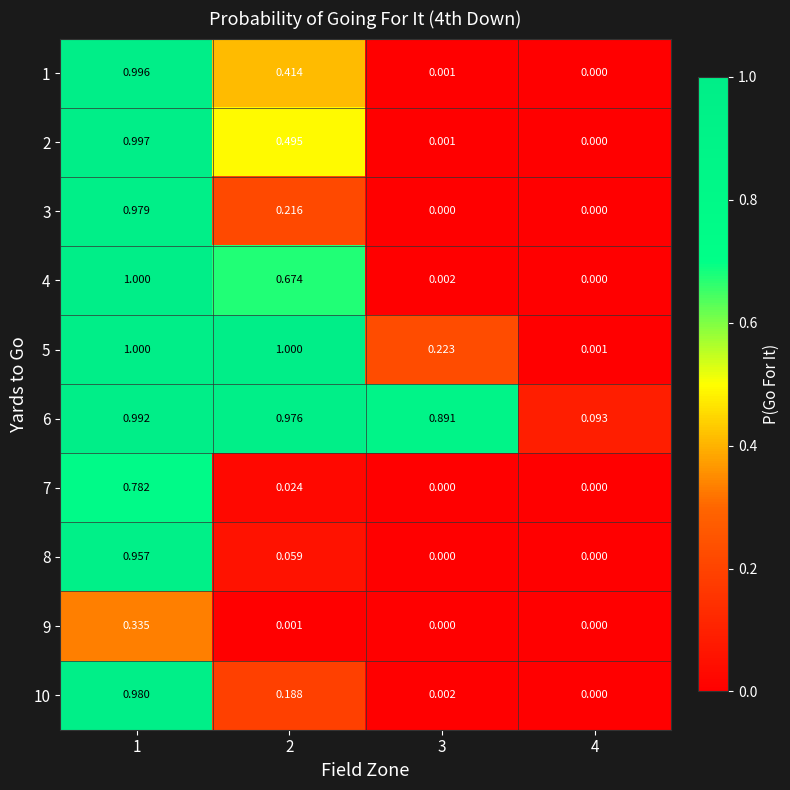

Which series has the largest total across all categories?

6